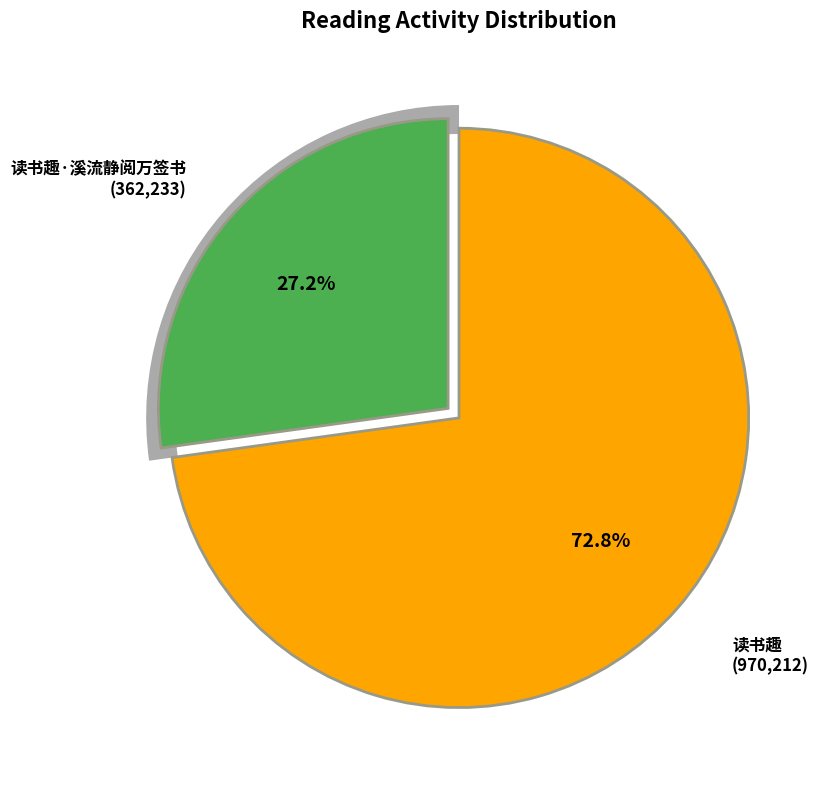

Rank the categories by value from highest to lowest.

读书趣, 读书趣·溪流静阅万签书